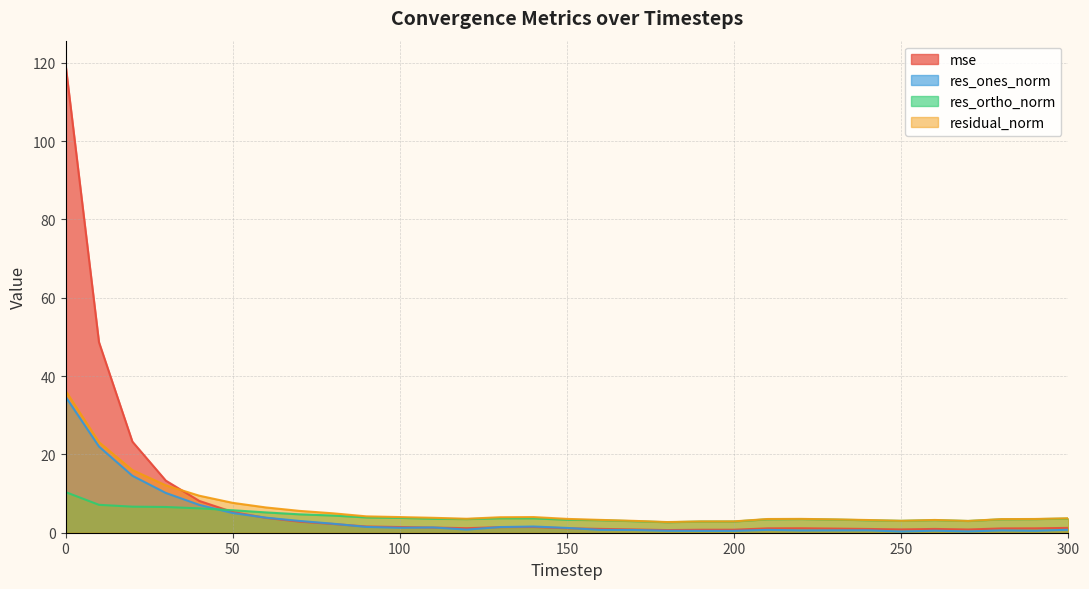

How many lines are shown in the chart?

4